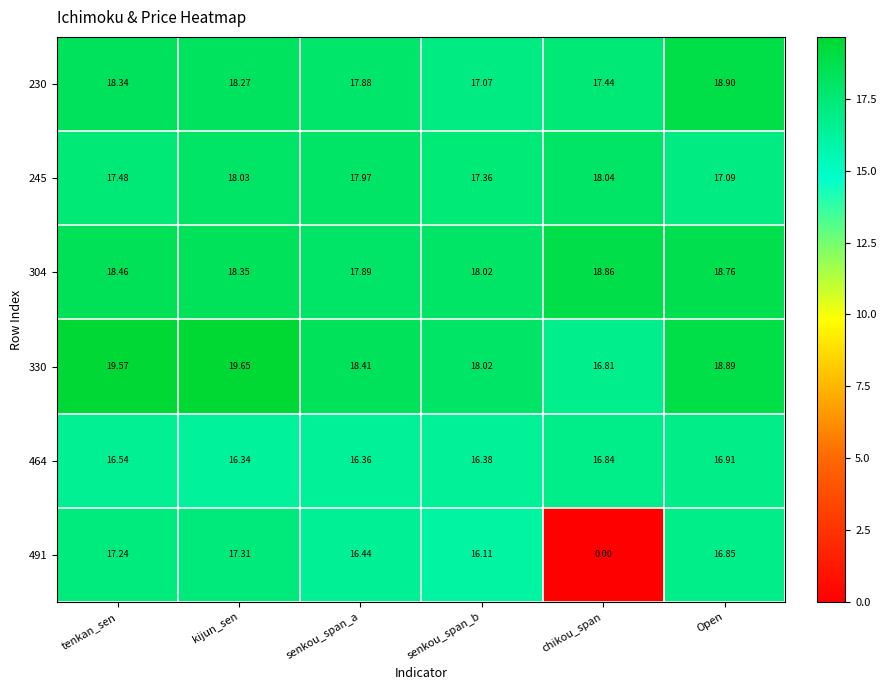

At which label is 304 closest to 18?

senkou_span_b